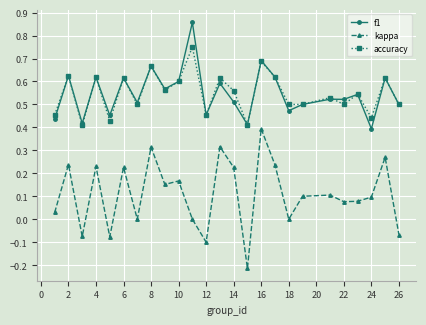

True or false: kappa and f1 intersect in this chart.

False